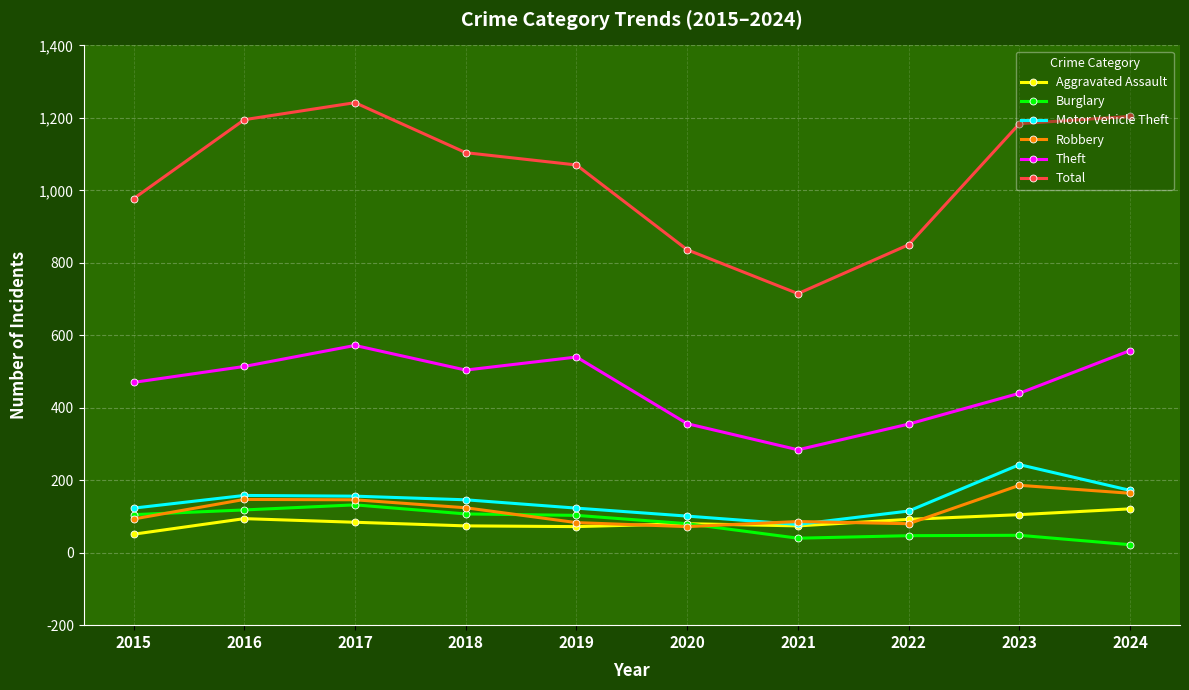

Is the value of Theft at 2015 greater than the value of Motor Vehicle Theft at 2015?

Yes